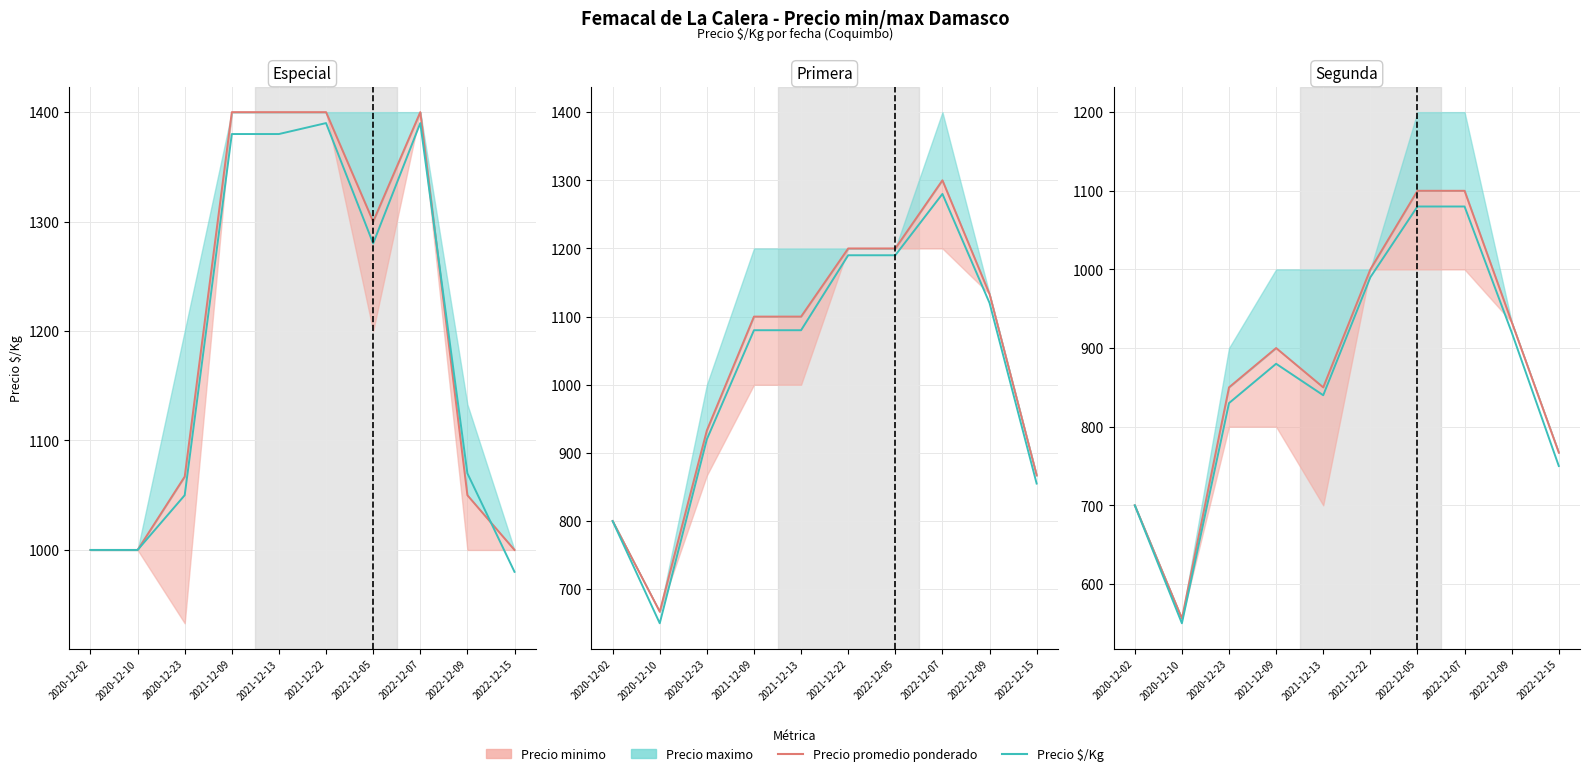

Does the chart have visible grid lines?

Yes